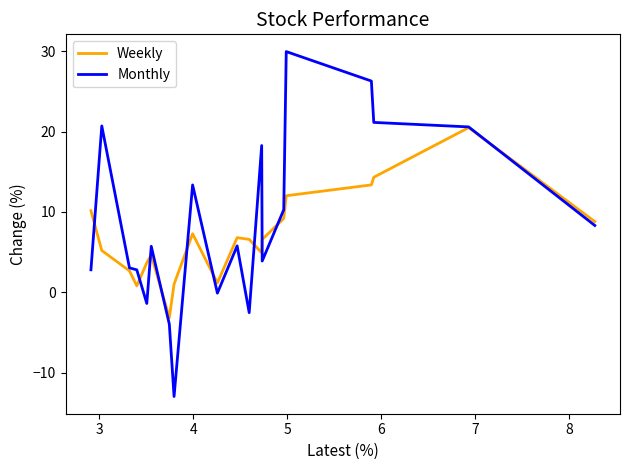

Which series has the largest range (max minus min)?

Monthly